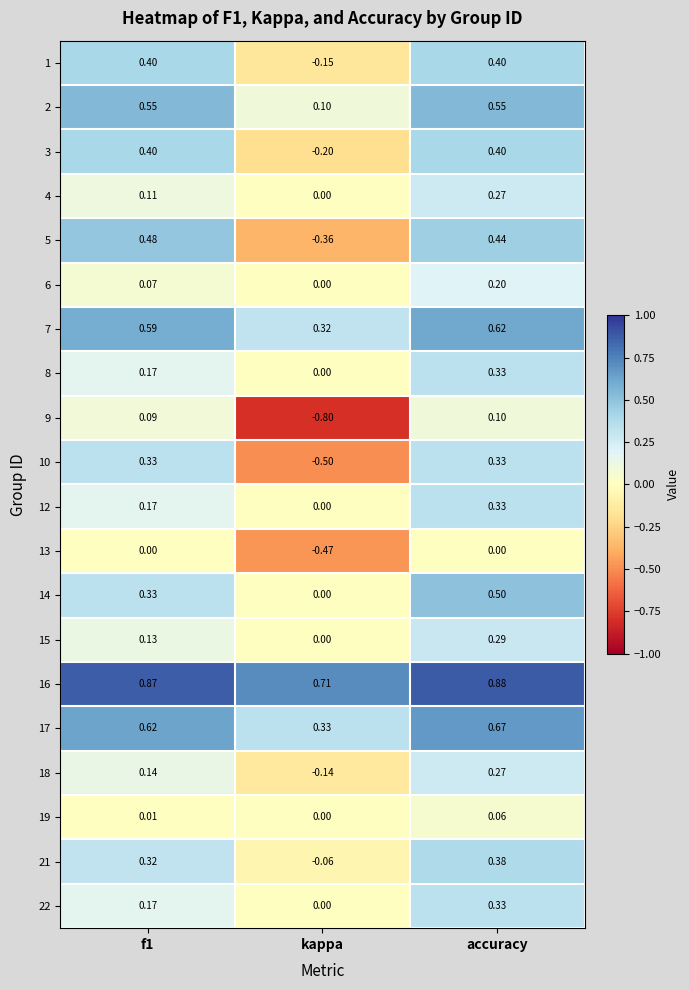

Which category has the lowest value in the 10 series?

kappa